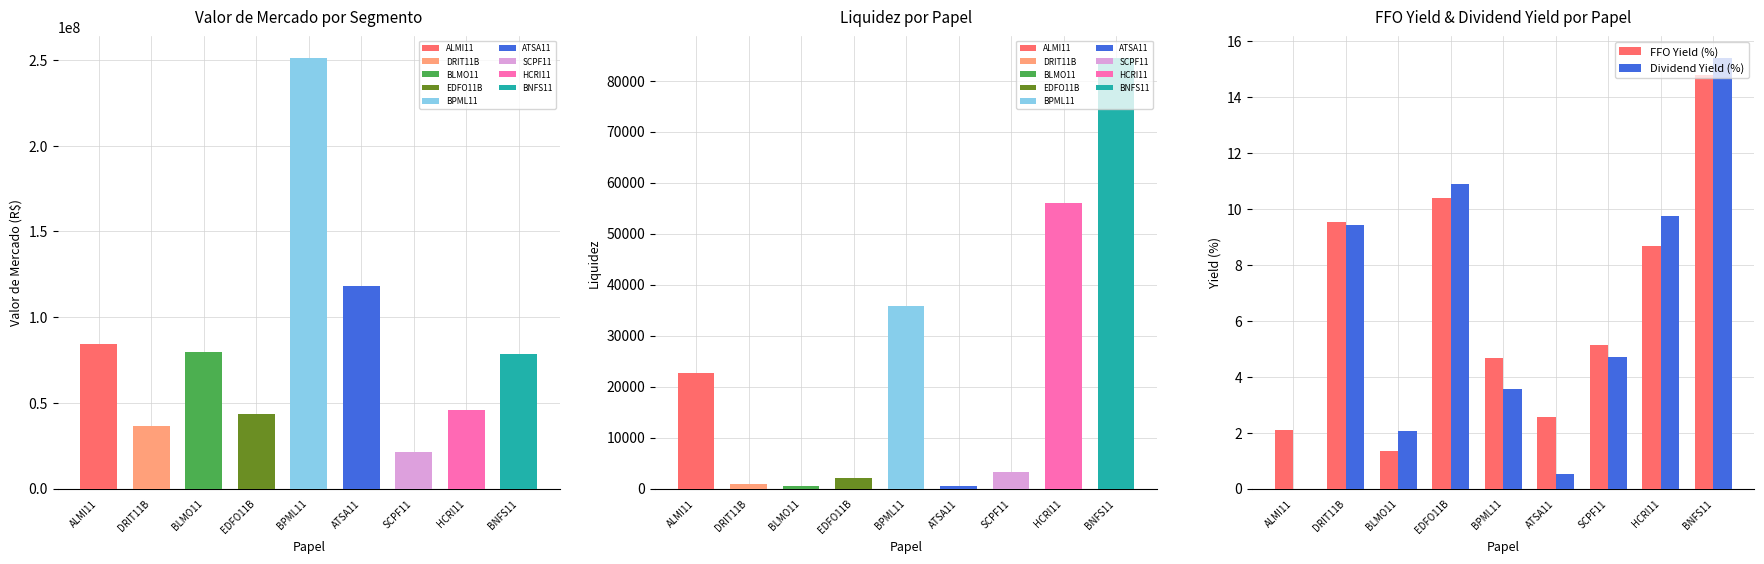

Which series has the largest total across all categories?

FFO Yield (%)